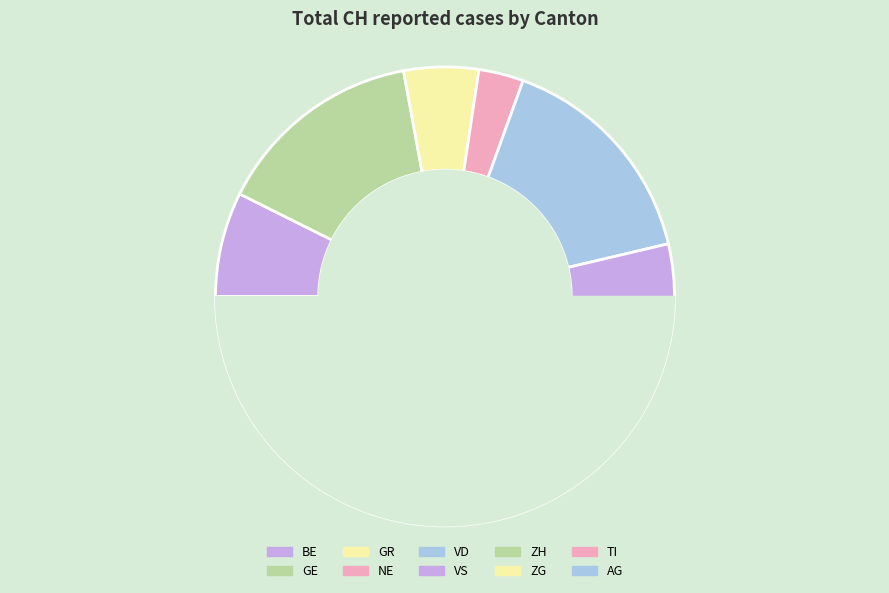

To the nearest percent, what is the average slice percentage?

10%